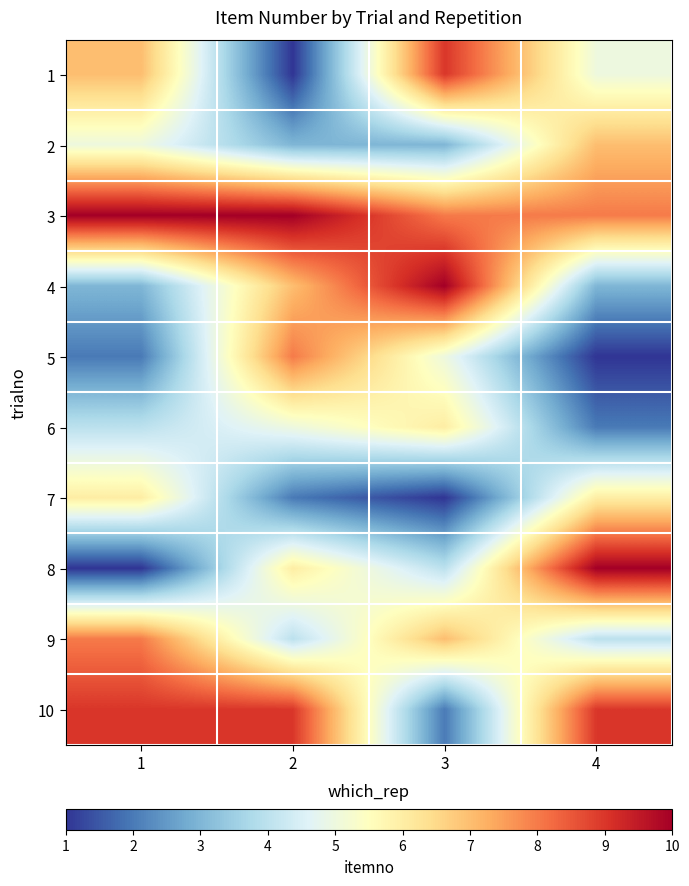

What is the difference between the highest and lowest values at 2?

9